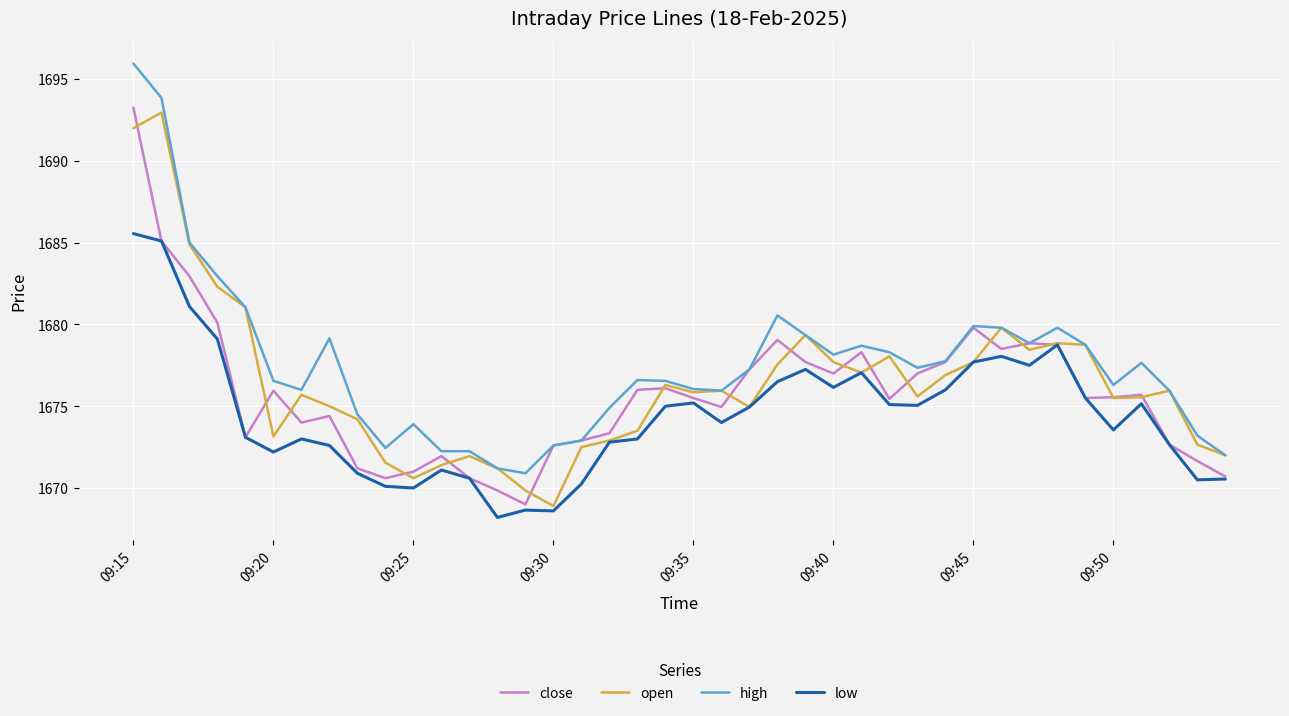

What is the maximum value for high?

1696.0